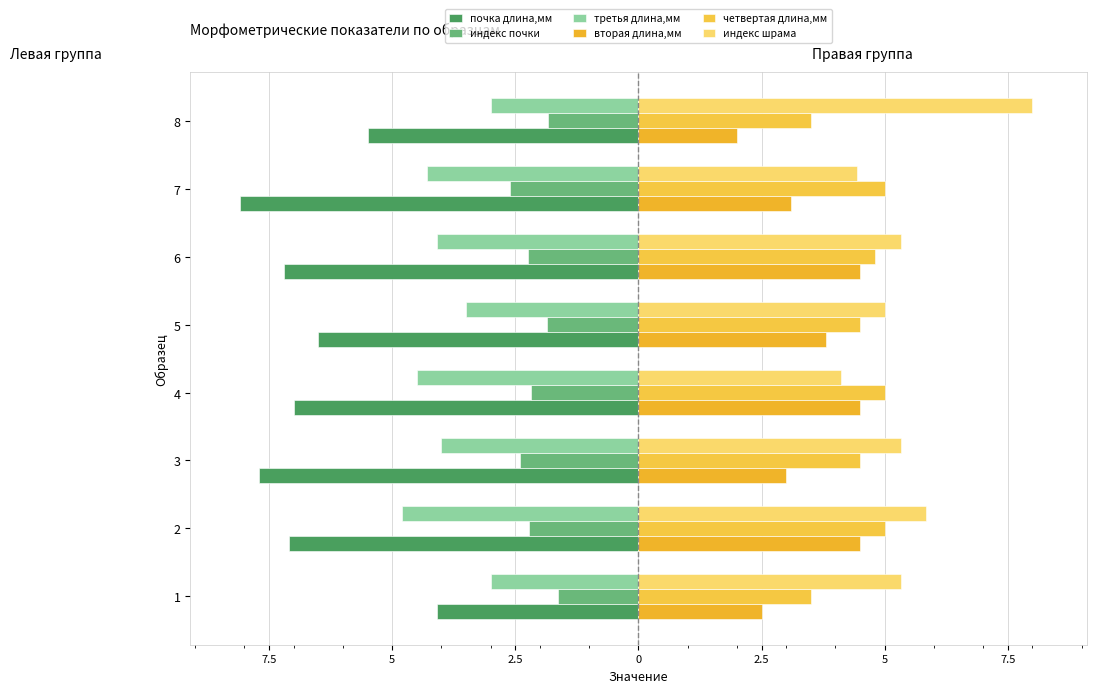

Does the chart contain stacked bars?

No